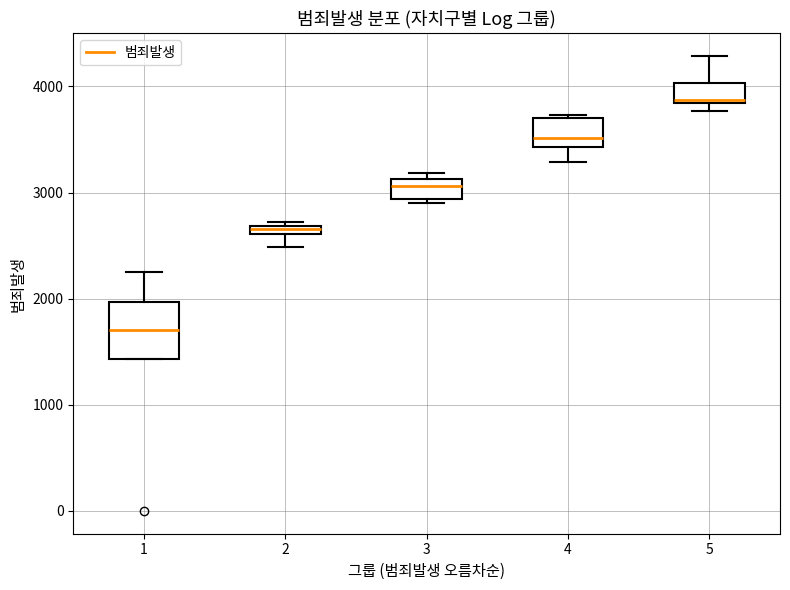

Where is the upper edge of the box at x = 4 on the y-axis? The values are not printed on the chart, so give them approximately, as read against the axis.

3700